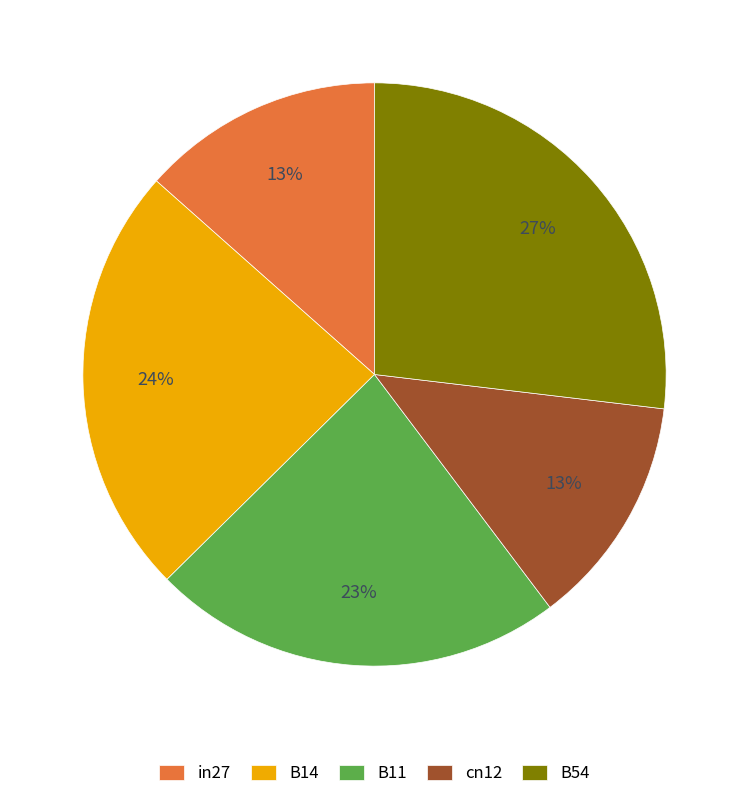

Combined, do B11 and cn12 account for over 50%?

No